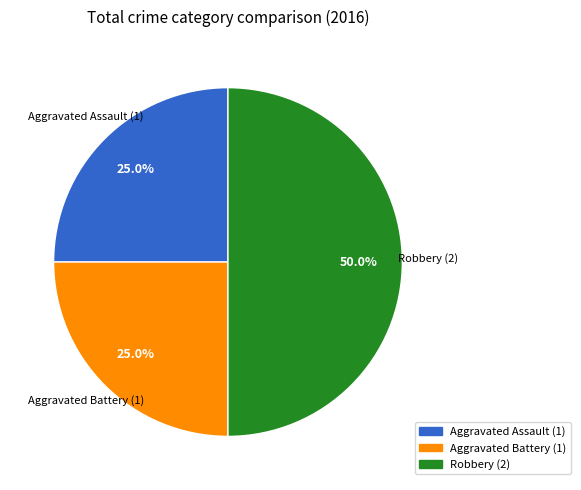

What percentage do Robbery and Aggravated Battery together represent?

75.0%